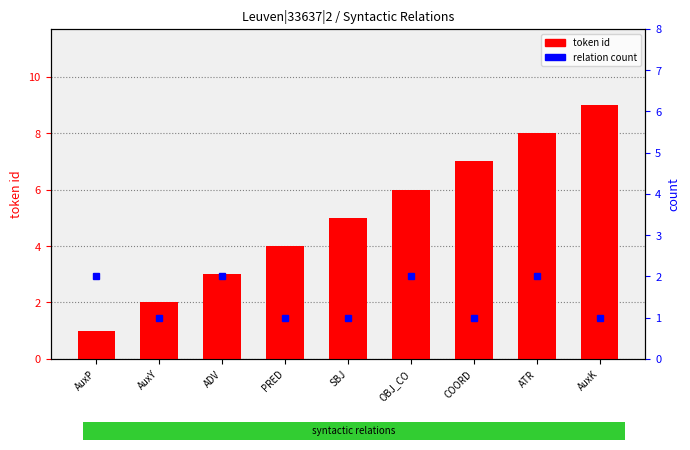

Reading left to right, transcribe all the data shown in this chart.

token id: AuxP=1	AuxY=2	ADV=3	PRED=4	SBJ=5	OBJ_CO=6	COORD=7	ATR=8	AuxK=9
relation count: AuxP=2	AuxY=1	ADV=2	PRED=1	SBJ=1	OBJ_CO=2	COORD=1	ATR=2	AuxK=1